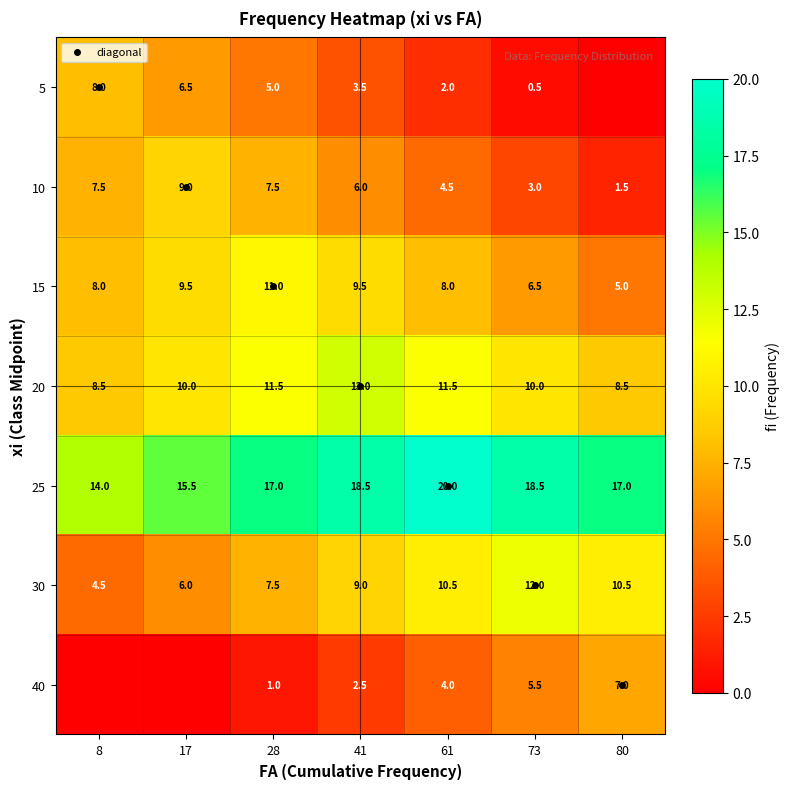

Which series has the largest range (max minus min)?

5